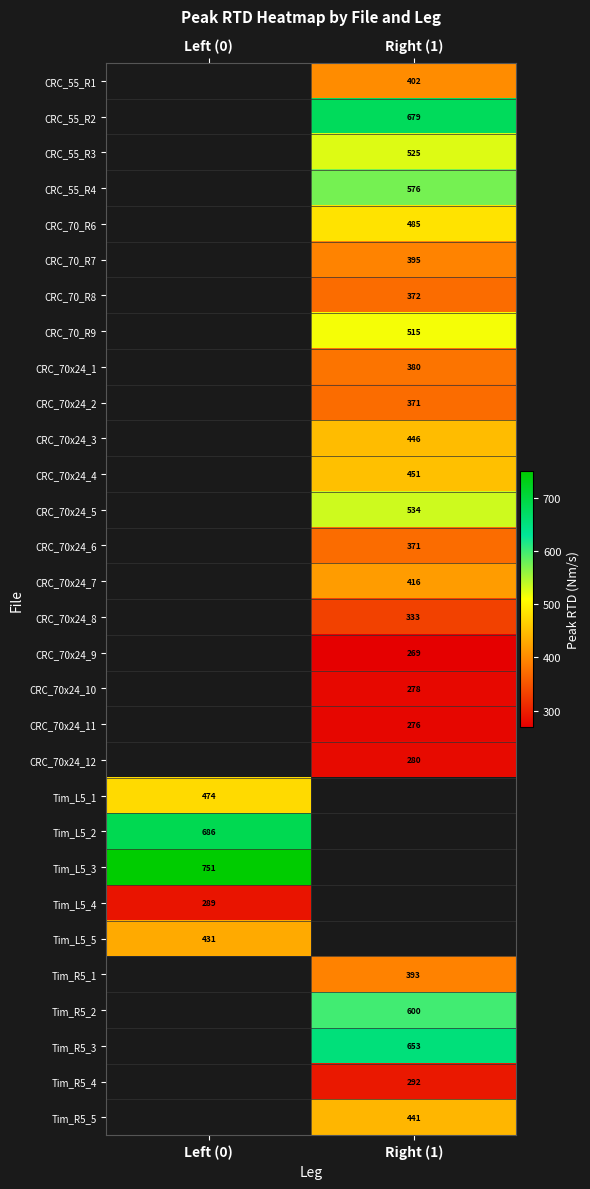

List the labels in order of CRC_55_R3 value, smallest first.

Left (0), Right (1)